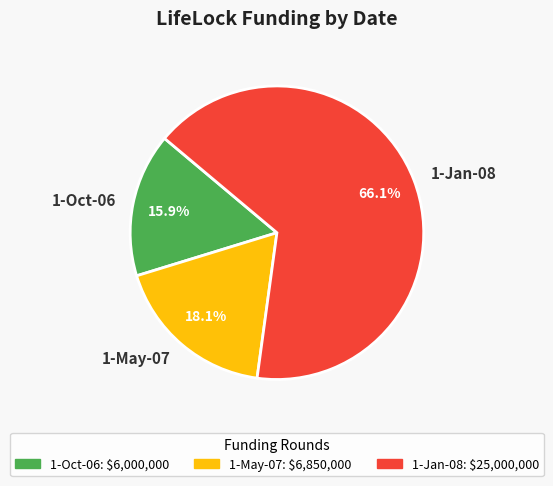

What is the total percentage of 1-Oct-06 and 1-Jan-08?

81.9%